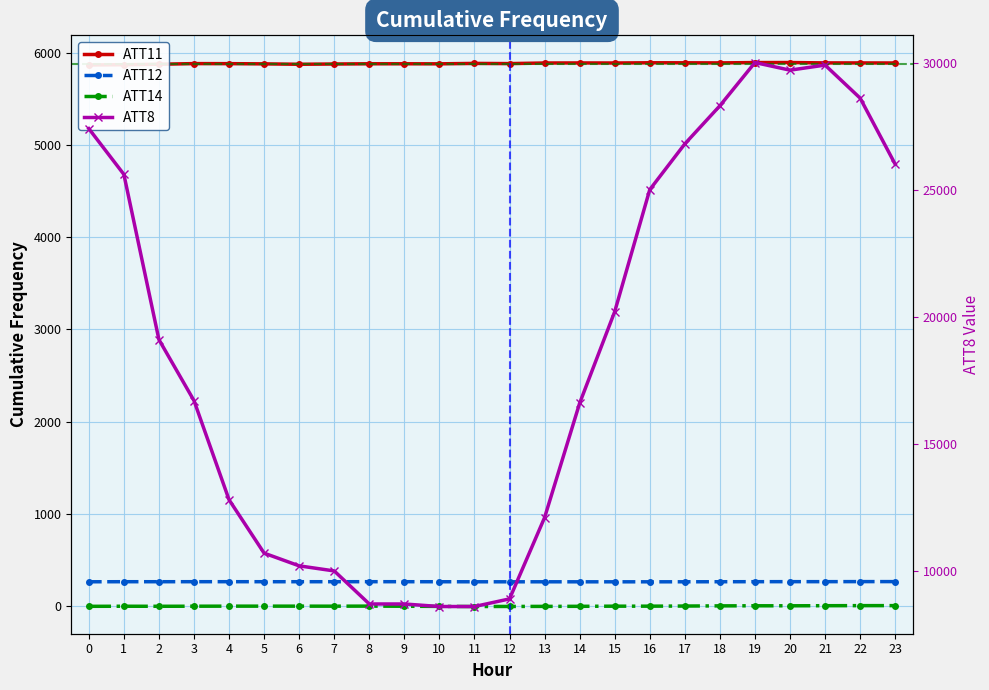

What is the sum of all ATT8 values?

449200.0